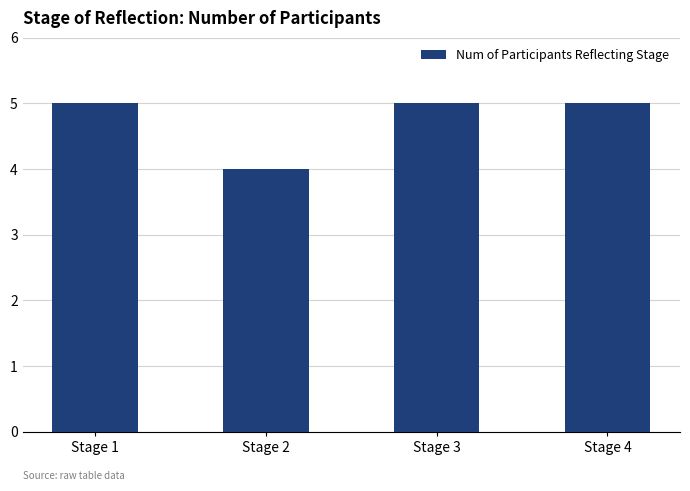

At which label is the value closest to 4?

Stage 2